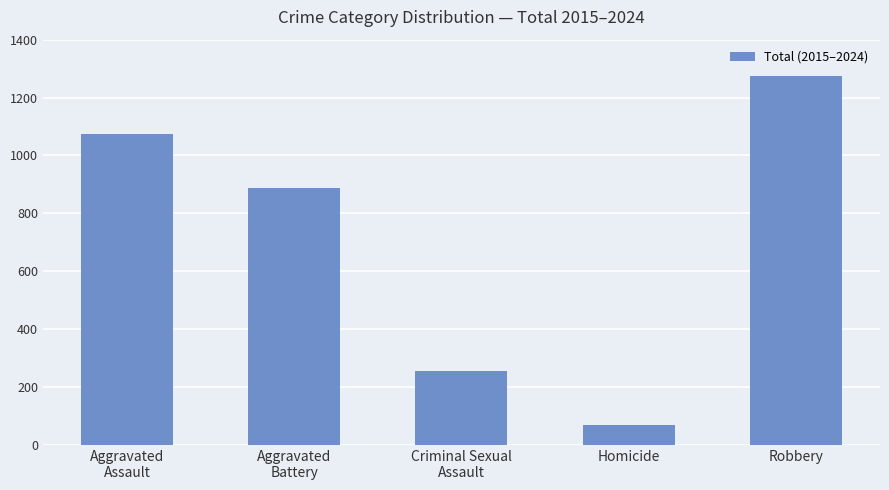

What is the smallest value displayed?

70